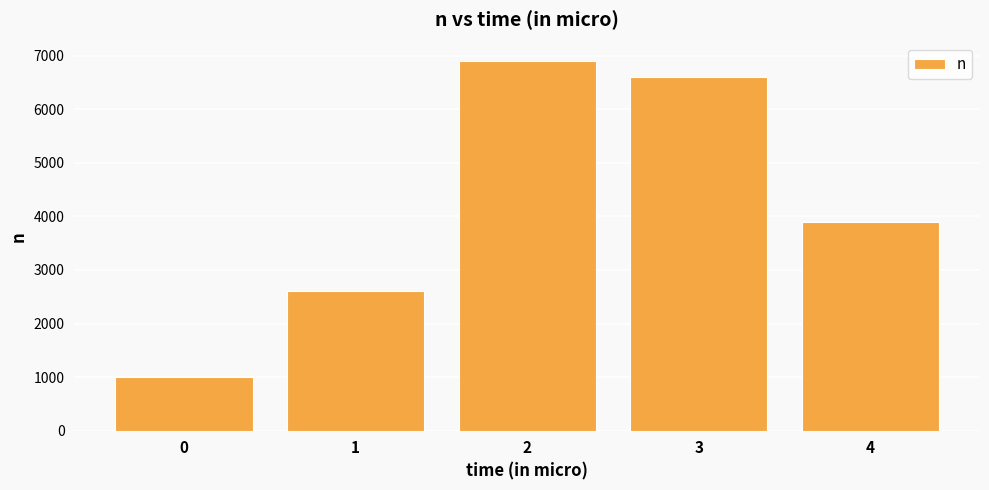

What is the difference between the second highest and minimum values?

5600